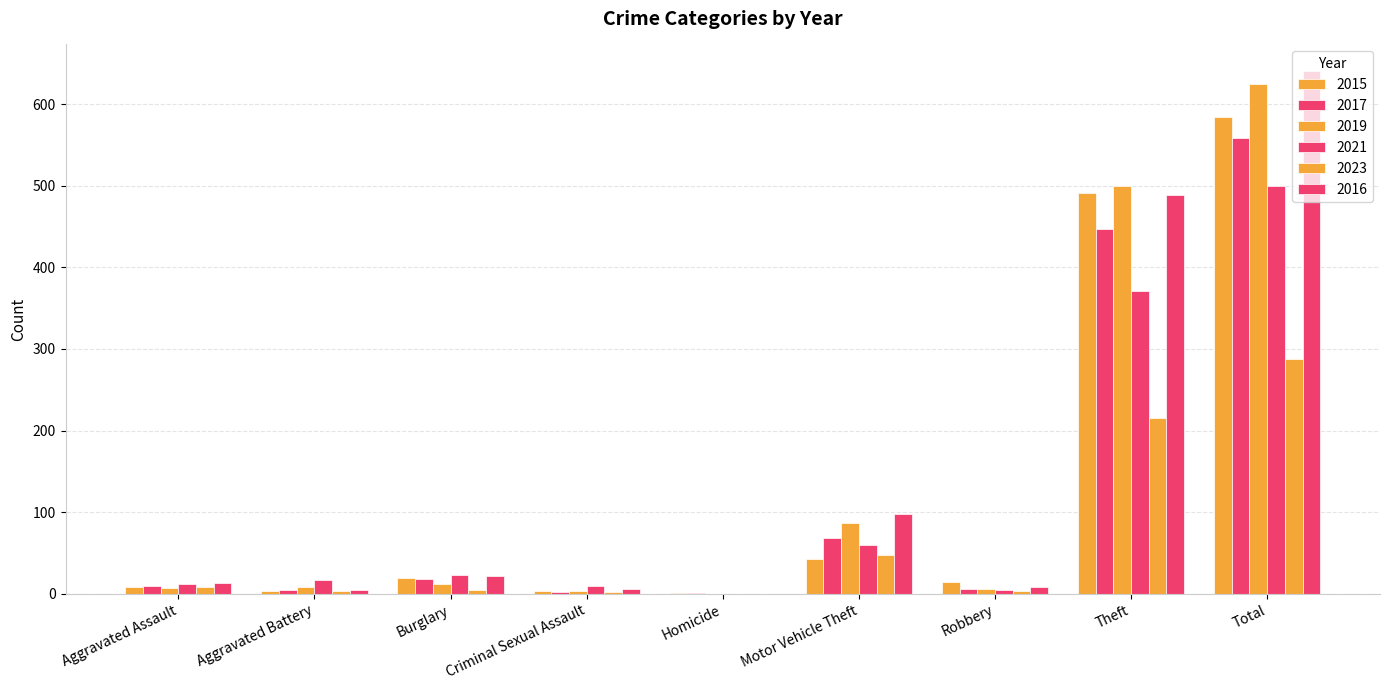

How many groups of bars are there?

9